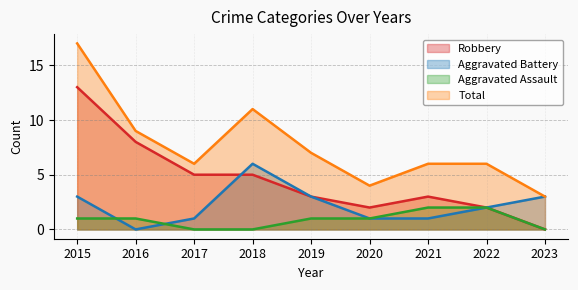

List the series in order of their overall mean, highest first.

Total, Robbery, Aggravated Battery, Aggravated Assault